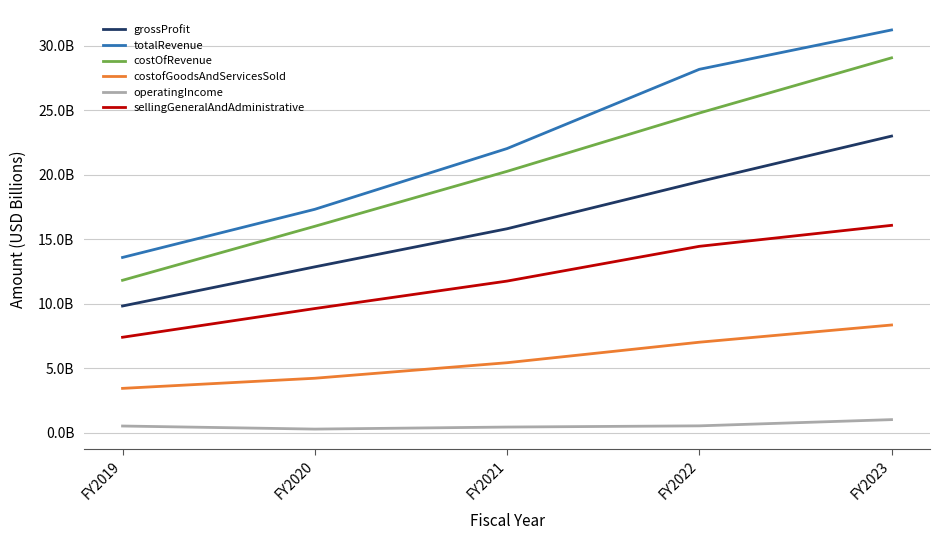

What is the maximum value shown in the chart?

31.2